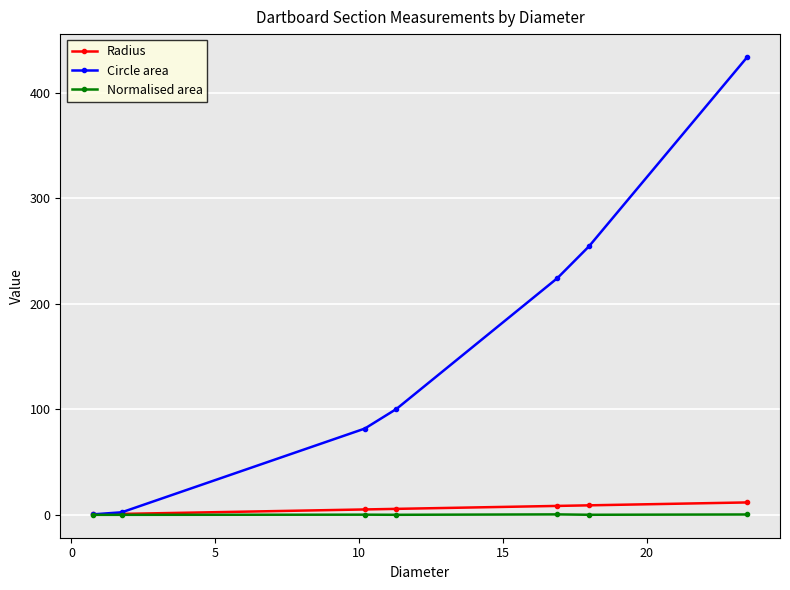

What is the value of the Circle area point at the 7th from the left?

433.7